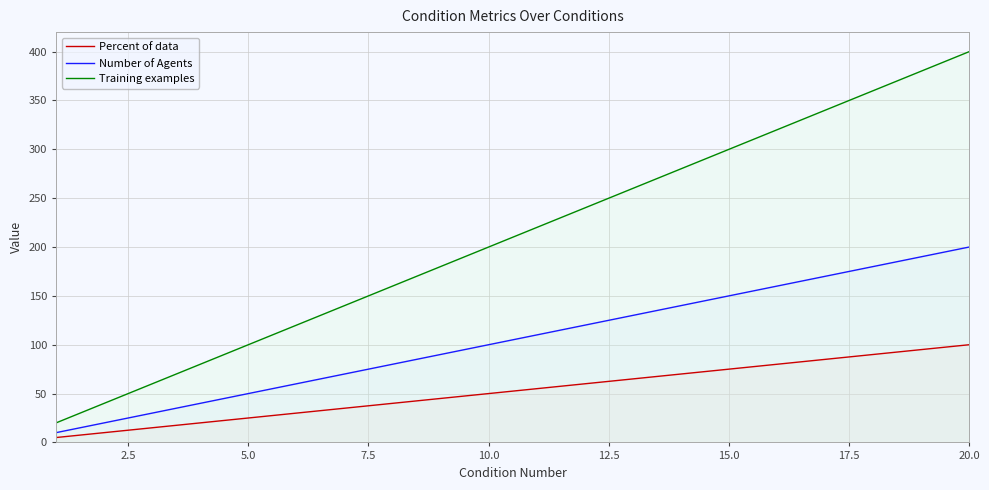

Which series has the largest range (max minus min)?

Training examples